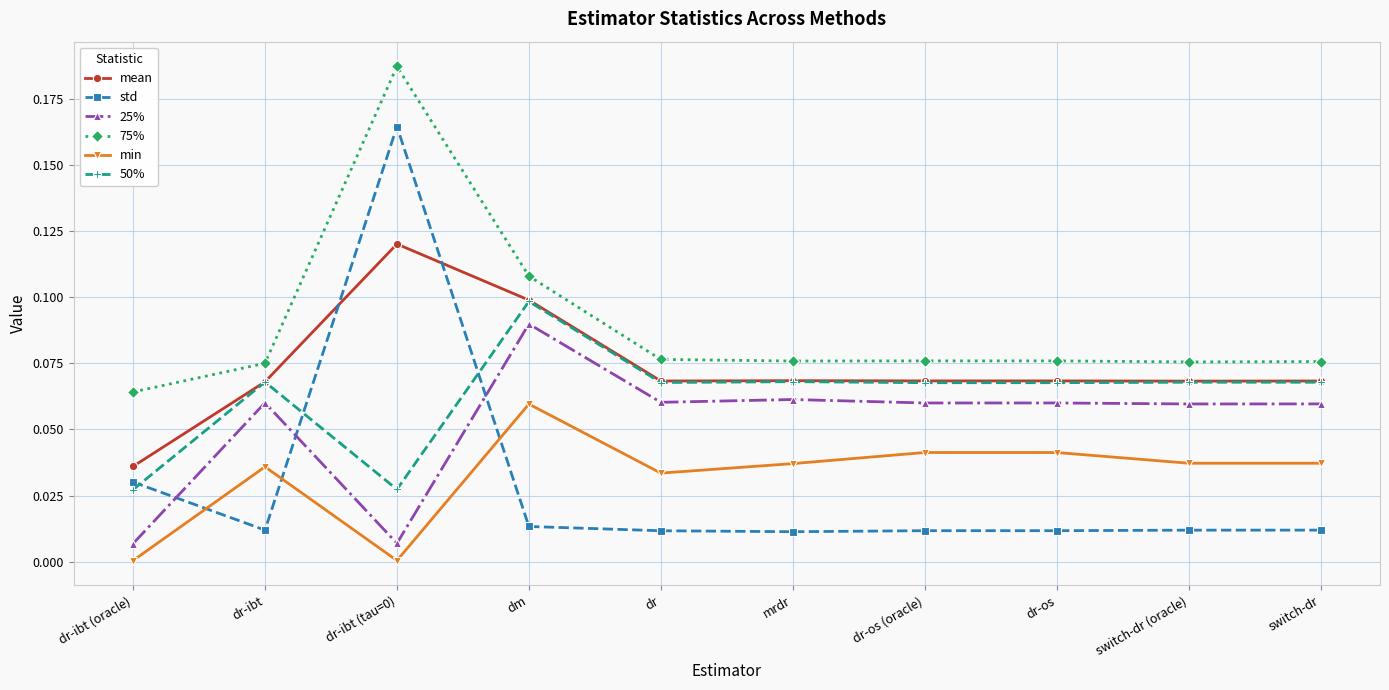

Which series changed the most between dr-ibt and dr-ibt (tau=0)?

std